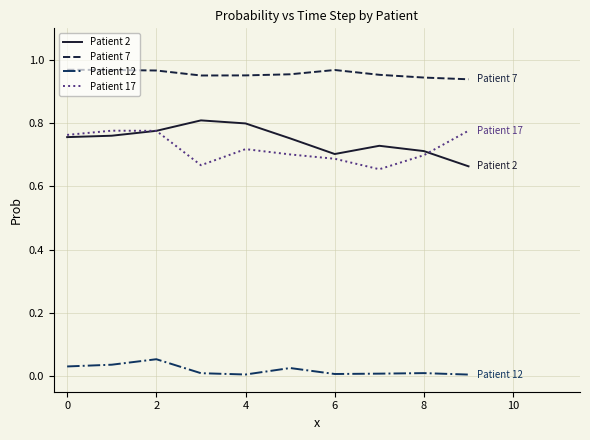

Which series has the largest total across all categories?

Patient 7